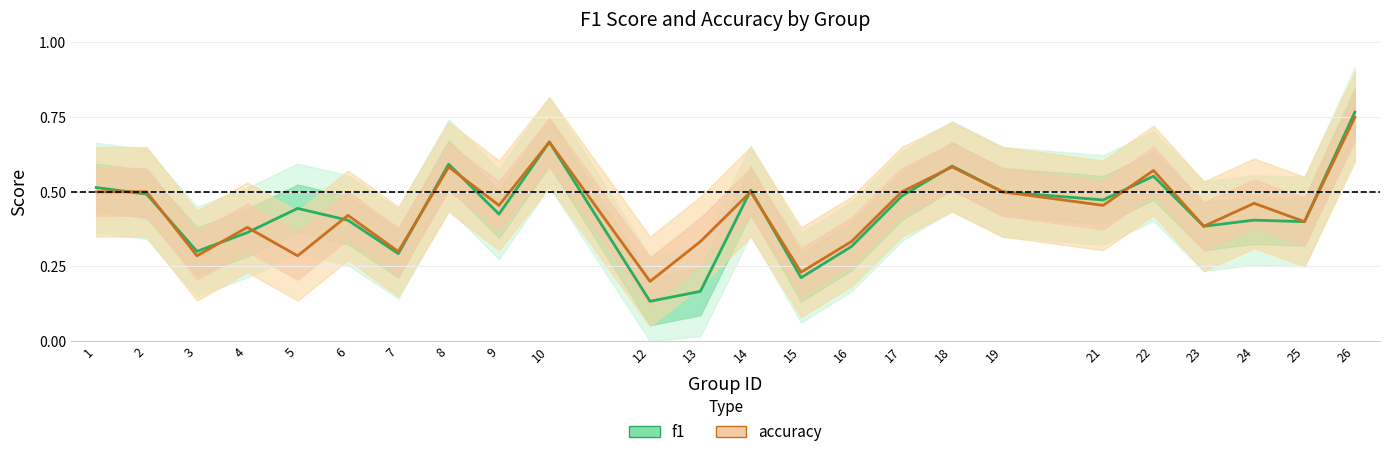

True or false: f1 and accuracy intersect in this chart.

True